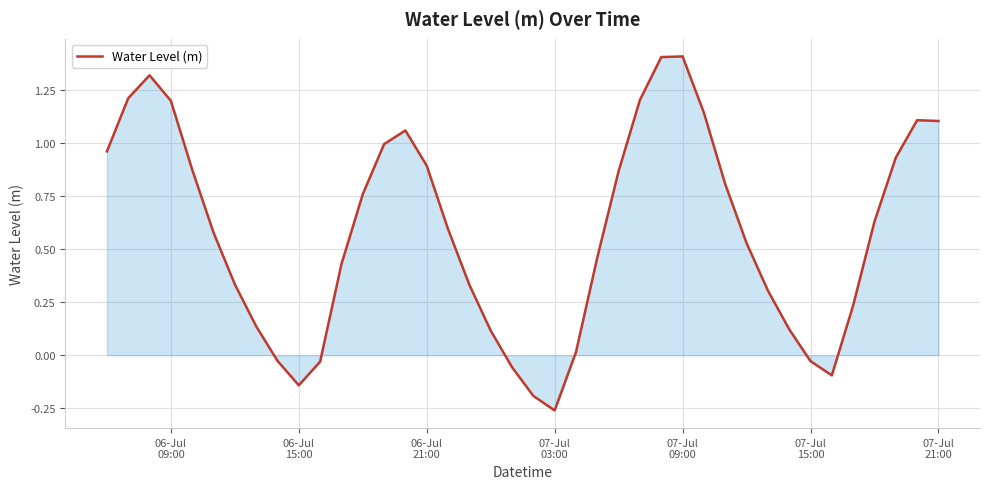

How many distinct data groups are displayed?

1